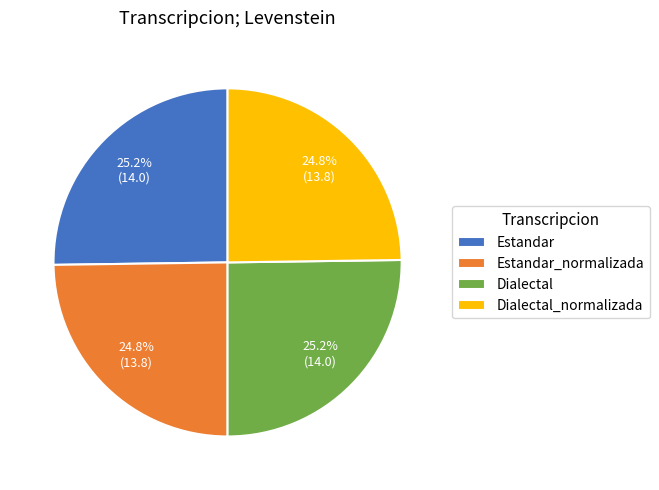

Is it true that Dialectal_normalizada is 25% of the pie?

True